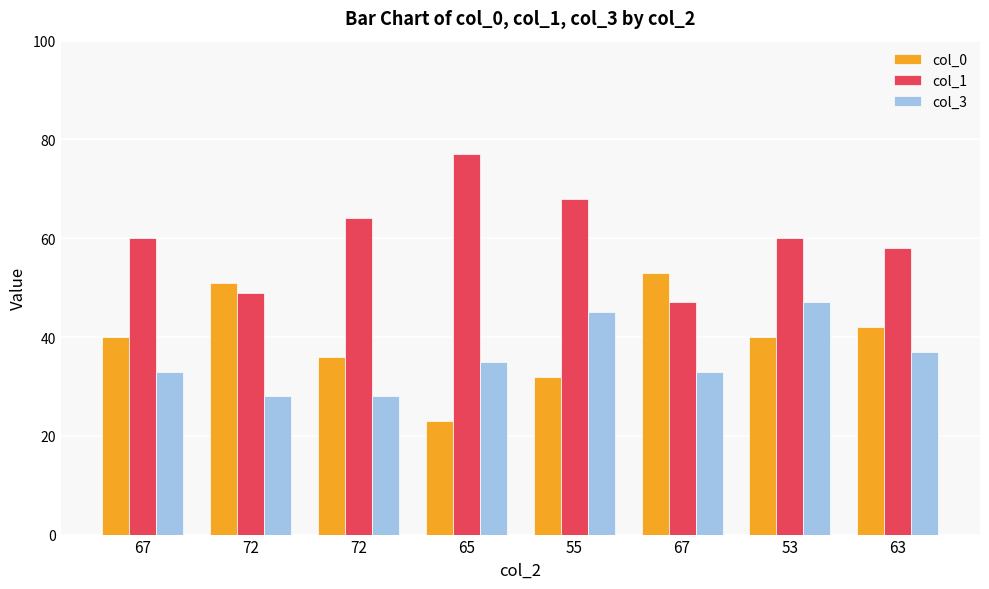

Reading left to right, transcribe all the data shown in this chart.

col_0: 40	51	36	23	32	53	40	42
col_1: 60	49	64	77	68	47	60	58
col_3: 33	28	28	35	45	33	47	37